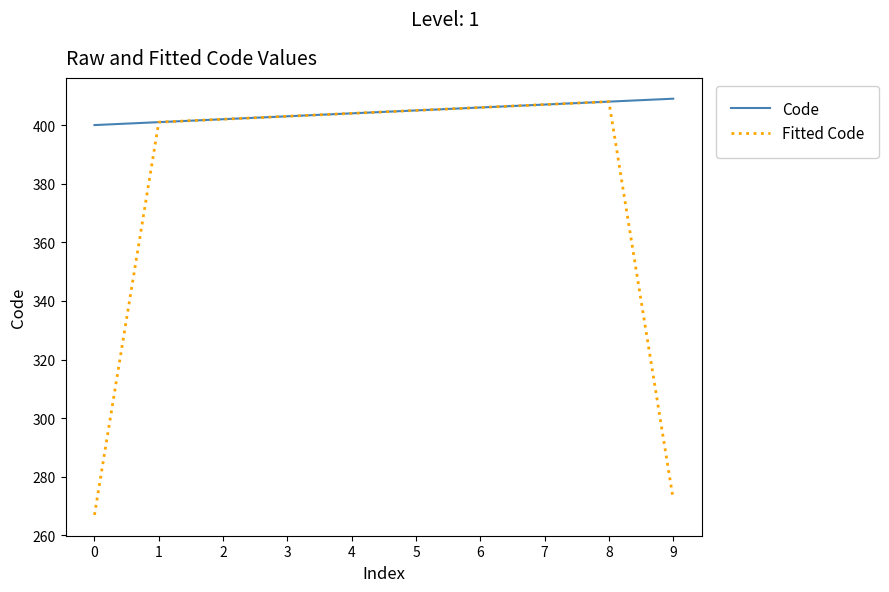

Which series has the widest spread of values?

Fitted Code